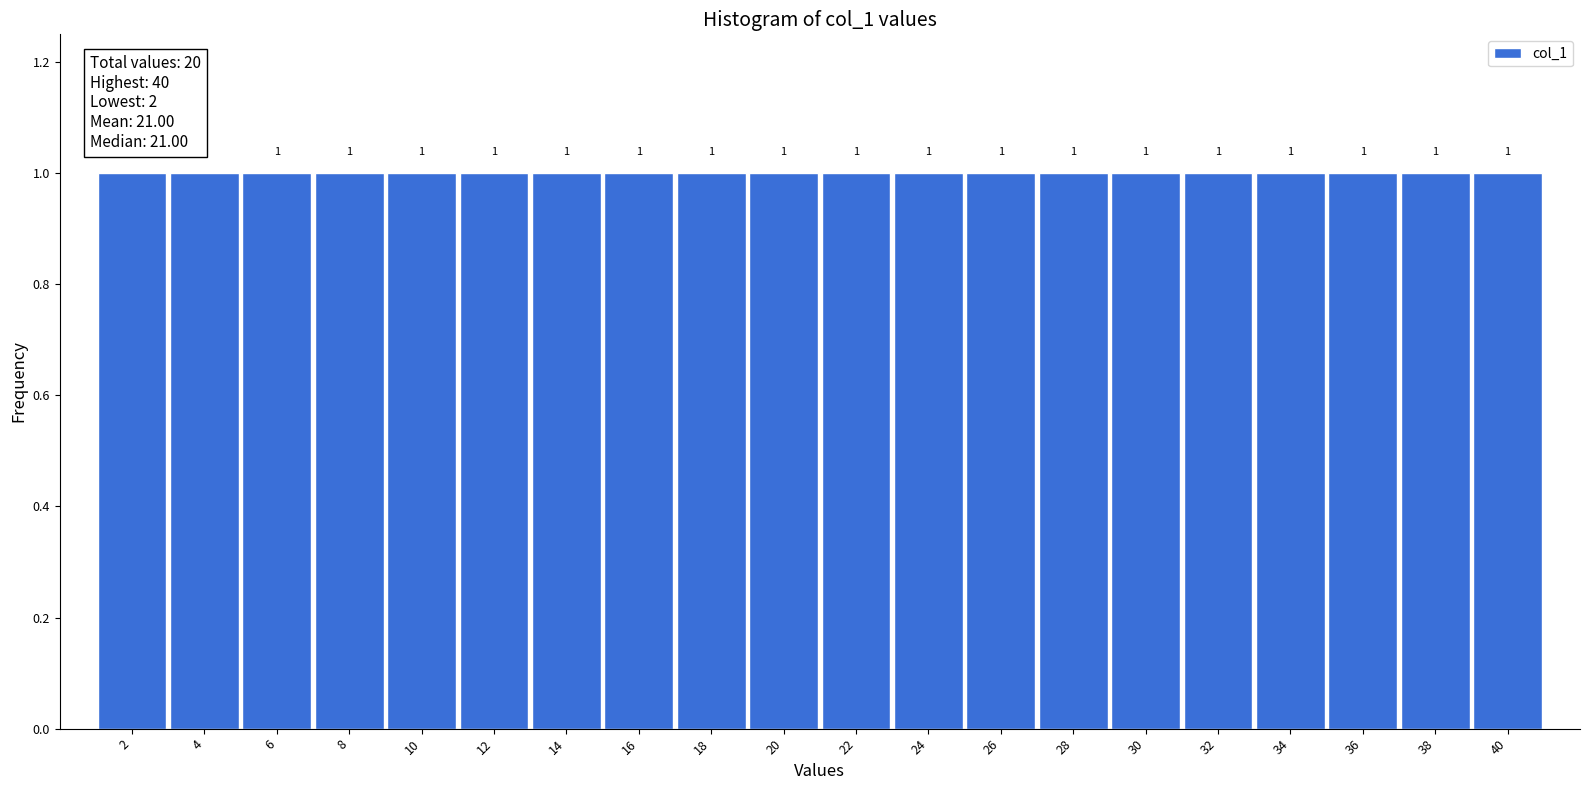

How tall is the bar that spans 17 to 19 on the x-axis?

1